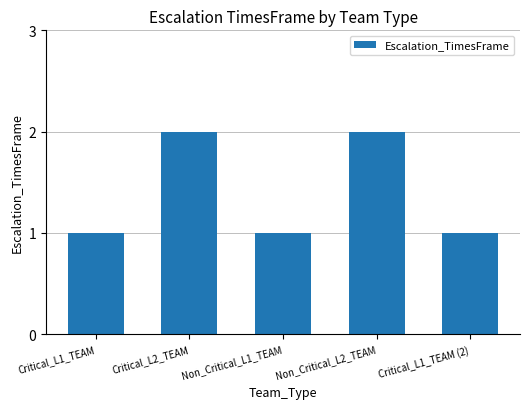

What is the label of the 3rd bar from the right?

Non_Critical_L1_TEAM